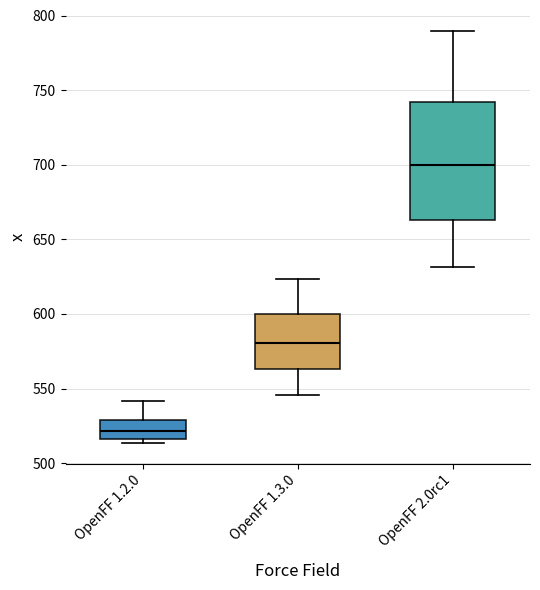

Where does the lower whisker of the box for OpenFF 2.0rc1 end on the y-axis? The values are not printed on the chart, so give them approximately, as read against the axis.

630